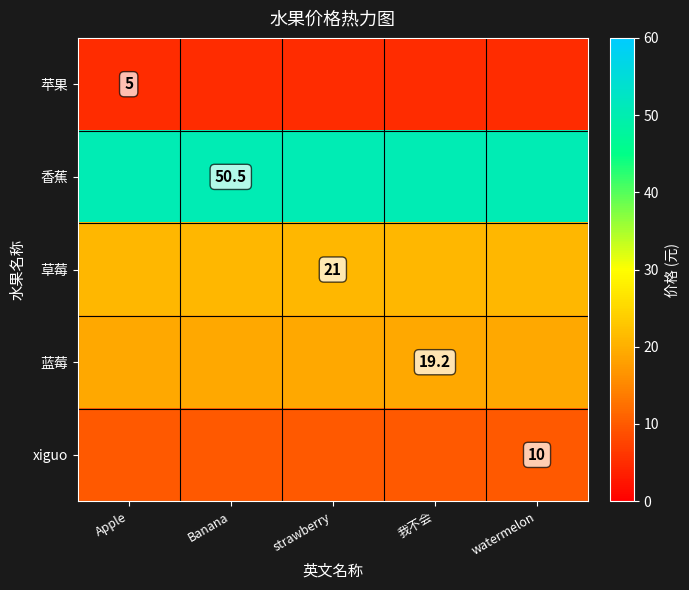

Is it true that 草莓 equals 31.1 at strawberry?

False